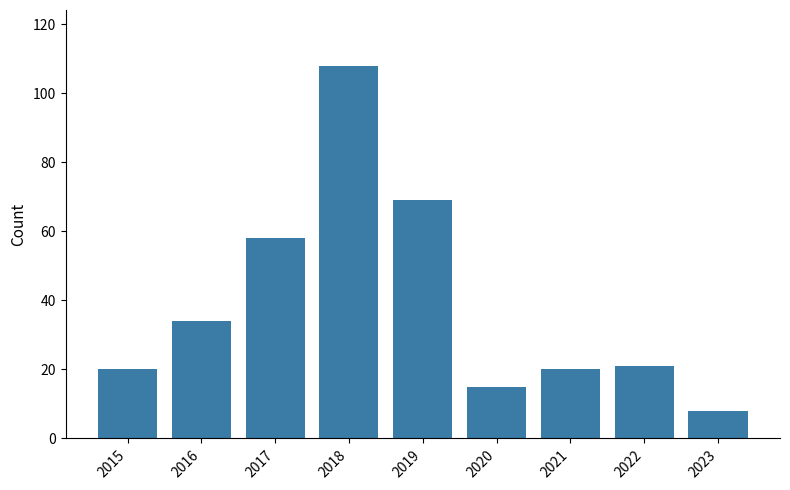

What is the sum of the values at 2015 and 2021?

40